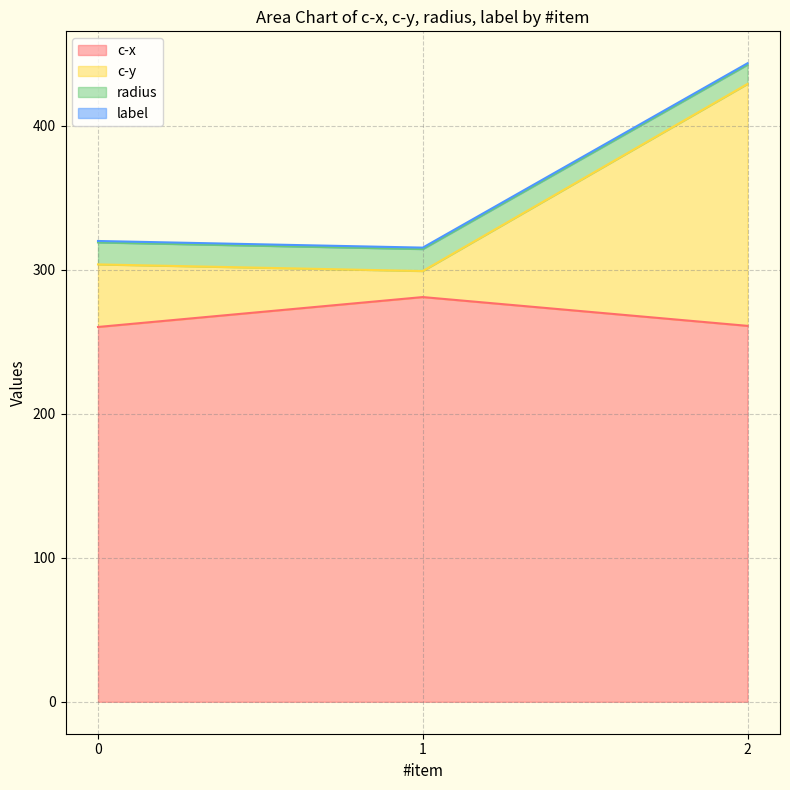

Does the chart have visible grid lines?

Yes